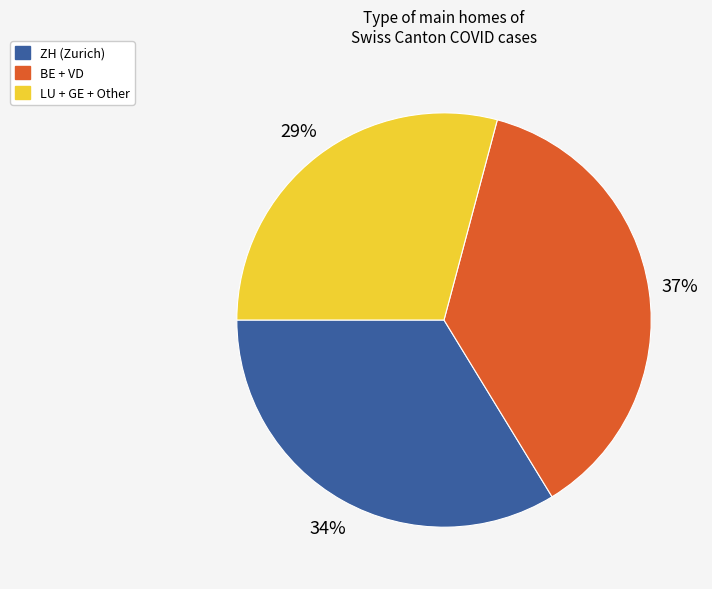

Count the number of slices in the pie.

3